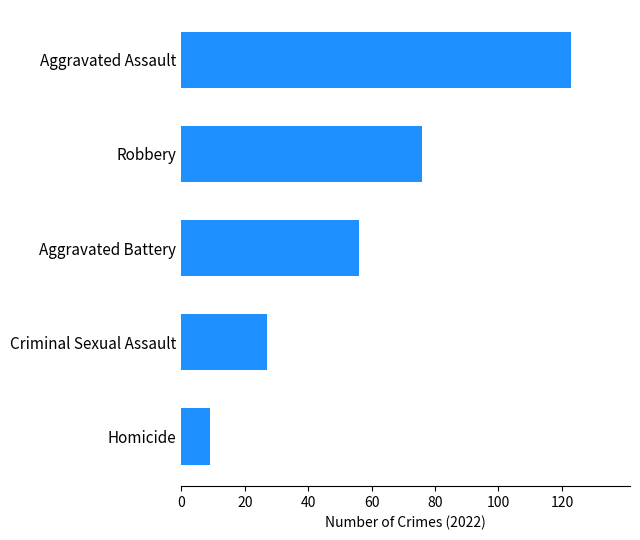

At which category does the chart reach its minimum across all series?

Homicide